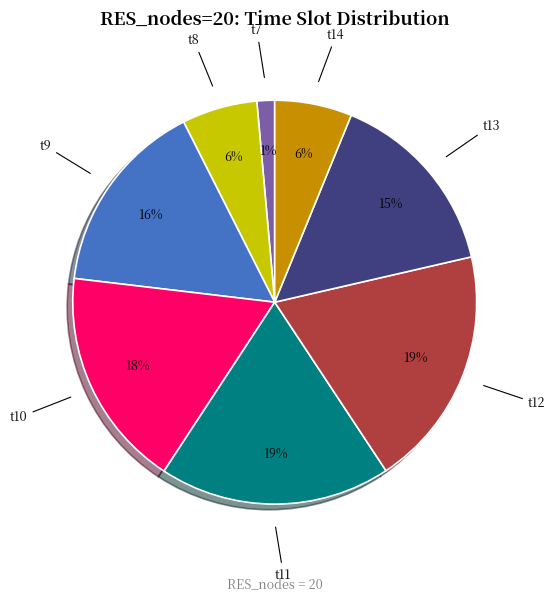

To the nearest percent, what is the difference between the largest and smallest slice percentages?

18%